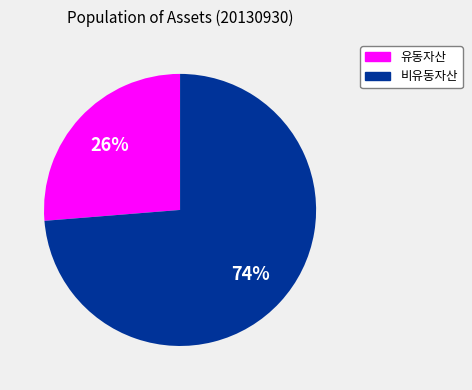

Which category has the biggest portion of the pie?

비유동자산